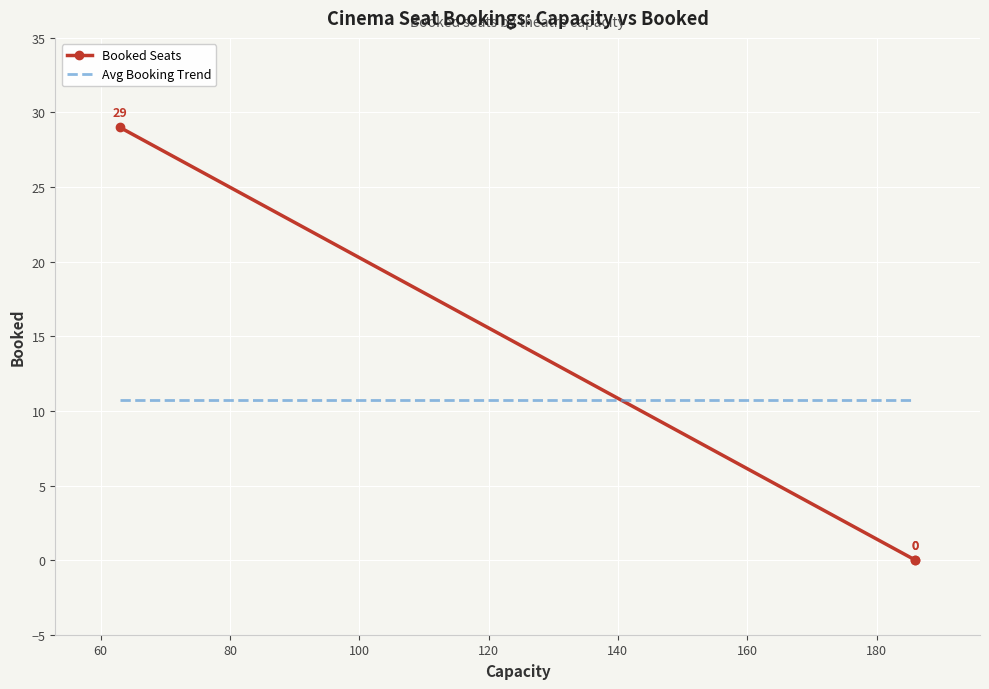

What is the maximum value for Avg Booking Trend?

10.7